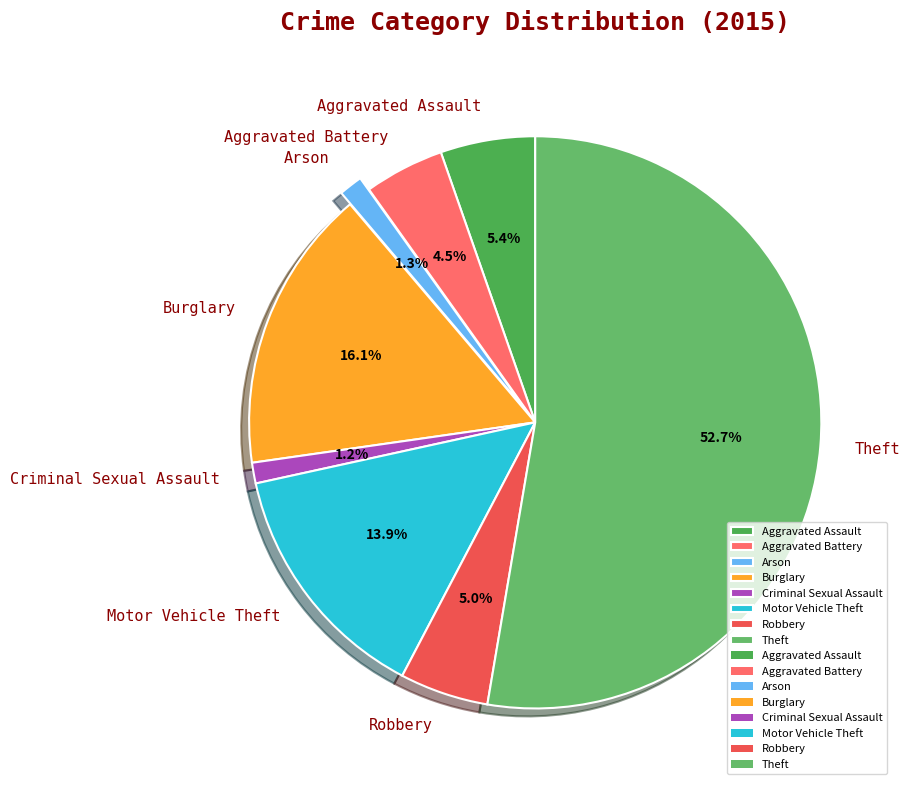

Is there any slice that represents more than half of the pie?

Yes